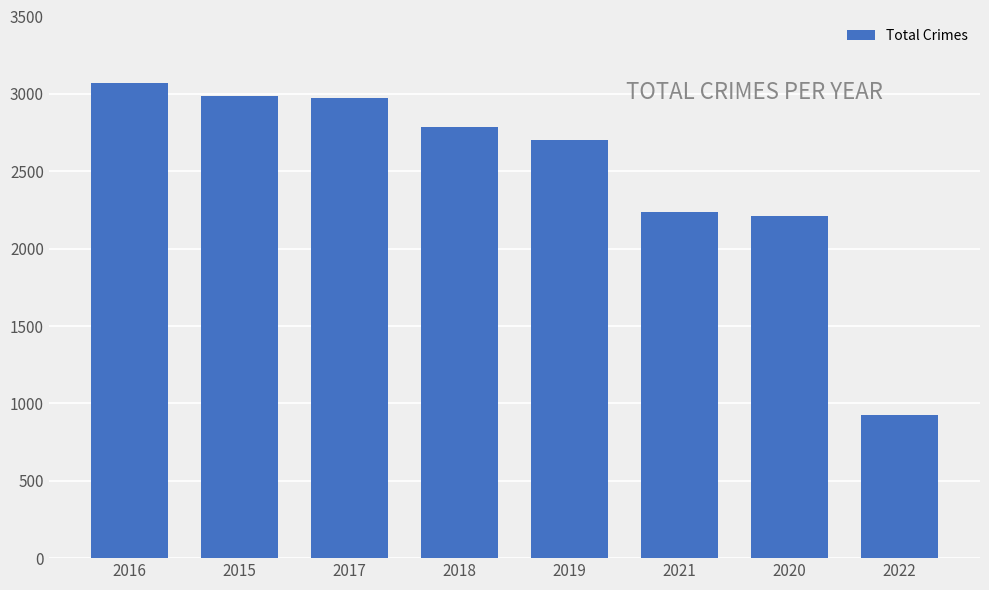

Approximately how many times larger is the value at 2017 compared to 2016?

1.0